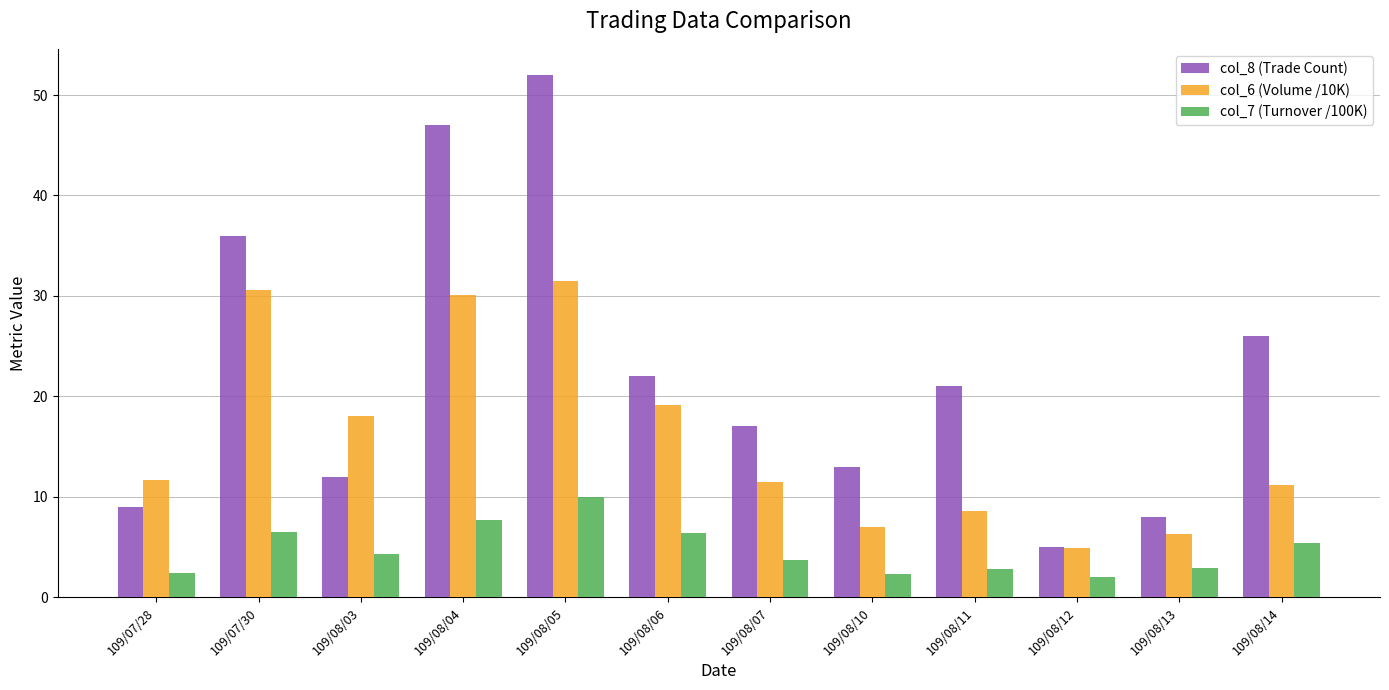

What is the approximate value of col_6 (Volume /10K) at 109/07/28?

11.7